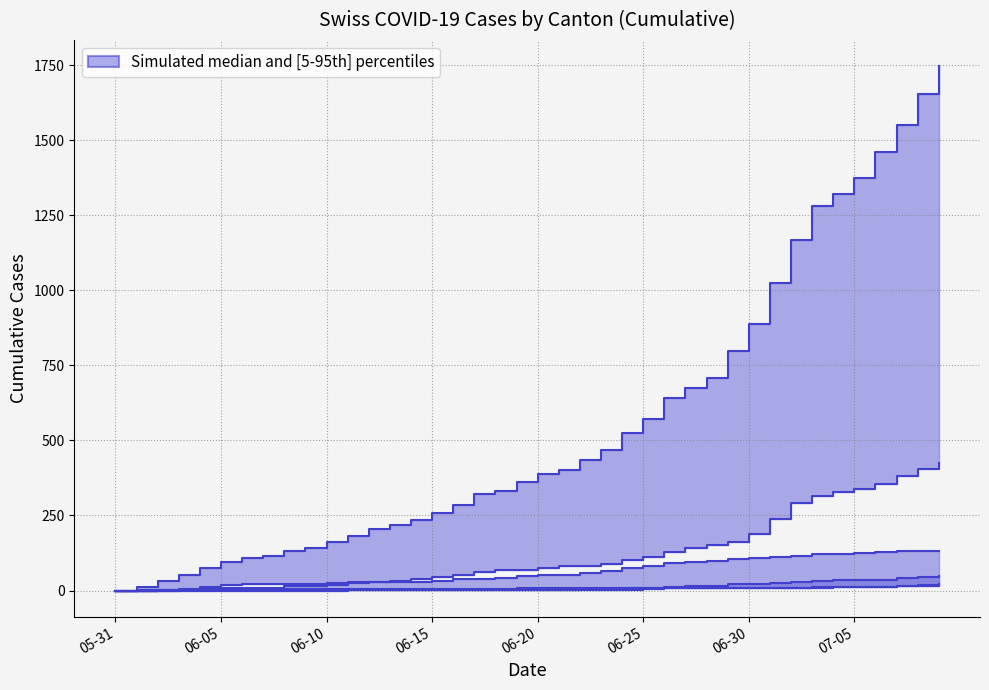

True or false: VS has more than 1 interior local peaks.

False